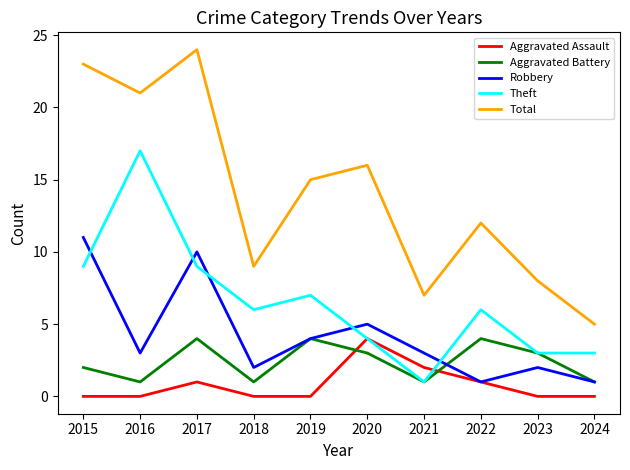

Reading left to right, extract all data points from this chart.

Aggravated Assault: 0	0	1	0	0	4	2	1	0	0
Aggravated Battery: 2	1	4	1	4	3	1	4	3	1
Robbery: 11	3	10	2	4	5	3	1	2	1
Theft: 9	17	9	6	7	4	1	6	3	3
Total: 23	21	24	9	15	16	7	12	8	5